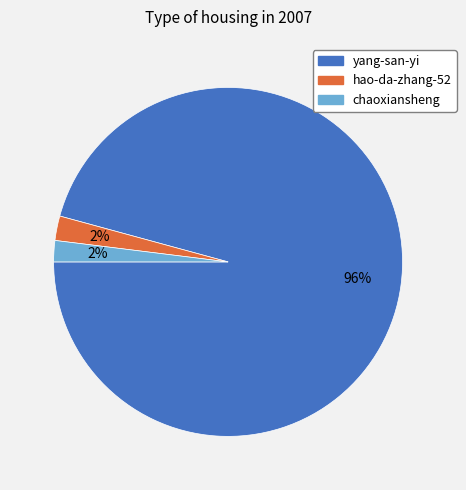

What percentage is the chaoxiansheng slice, to the nearest percent?

2%